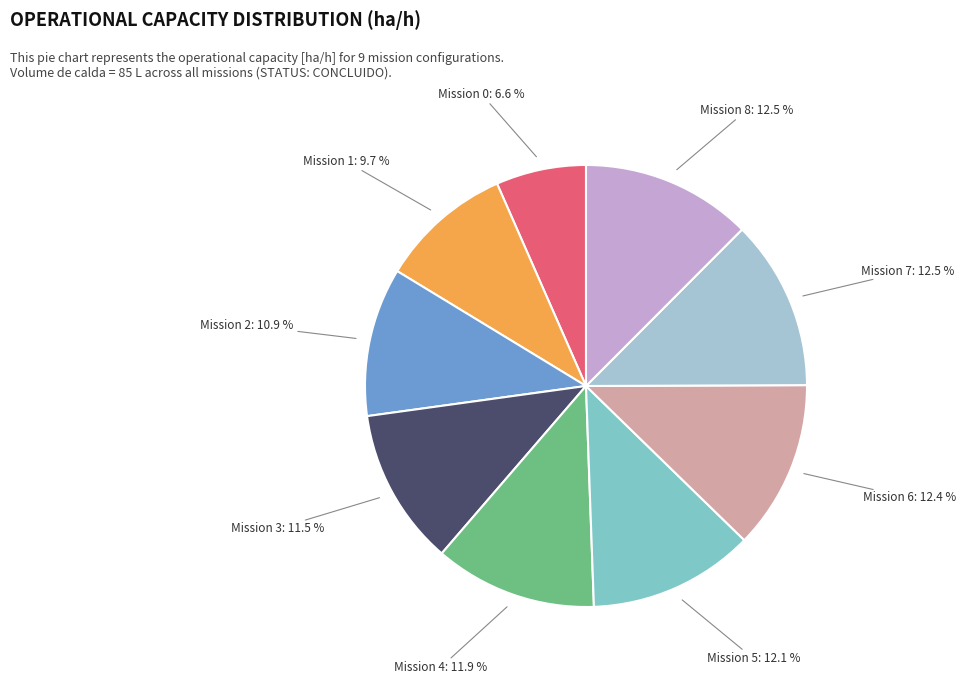

Is there any slice that represents more than half of the pie?

No